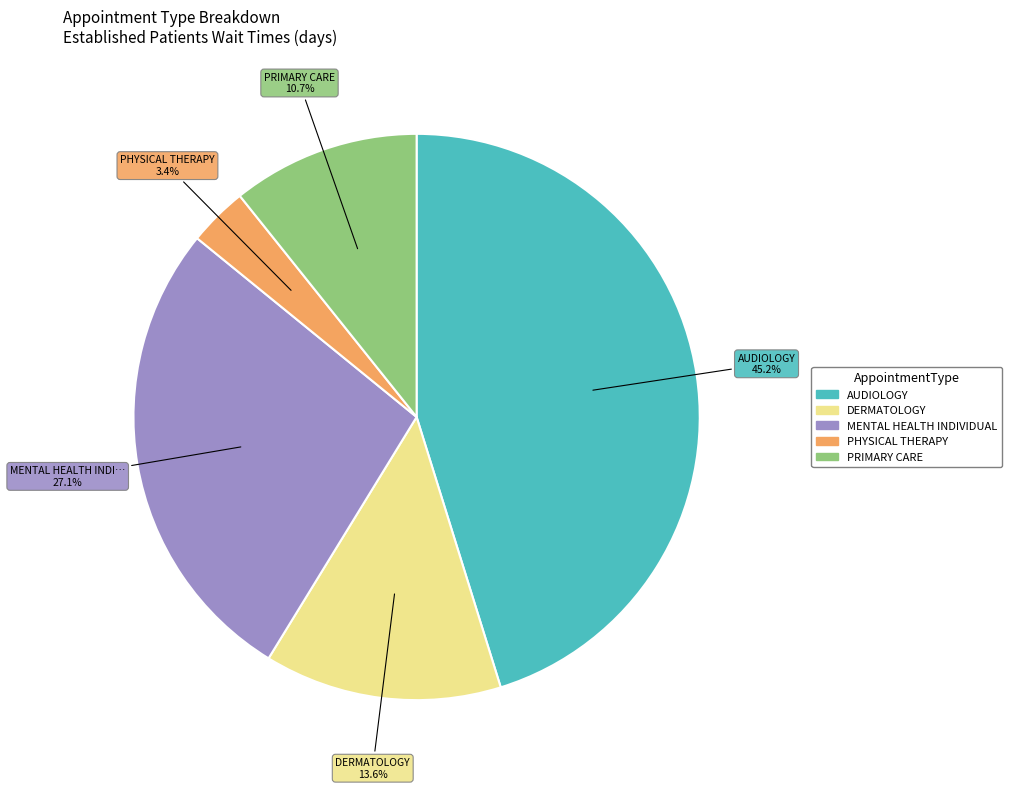

Is there a majority slice in this chart?

No